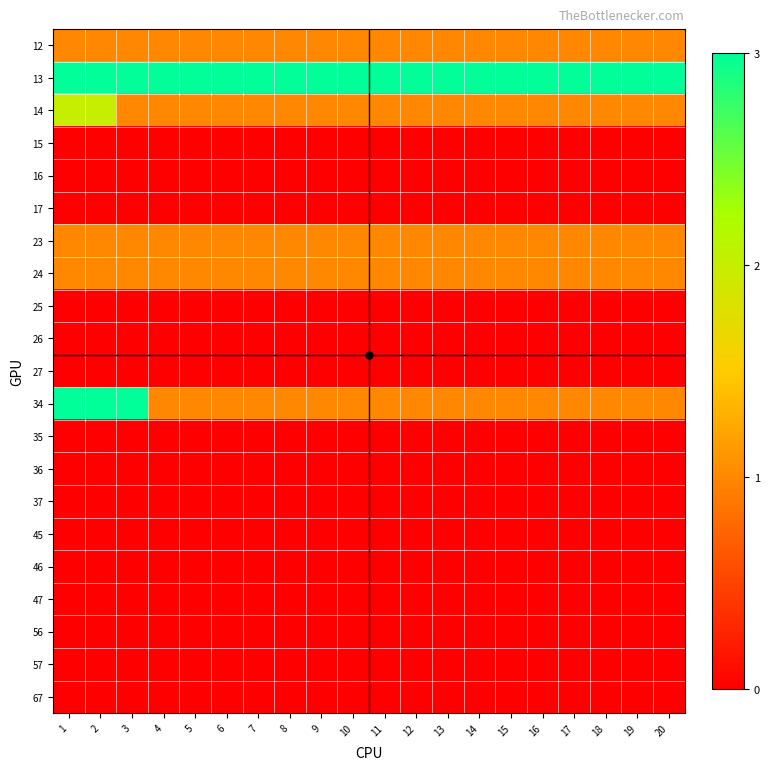

How many data points does each series have?

20